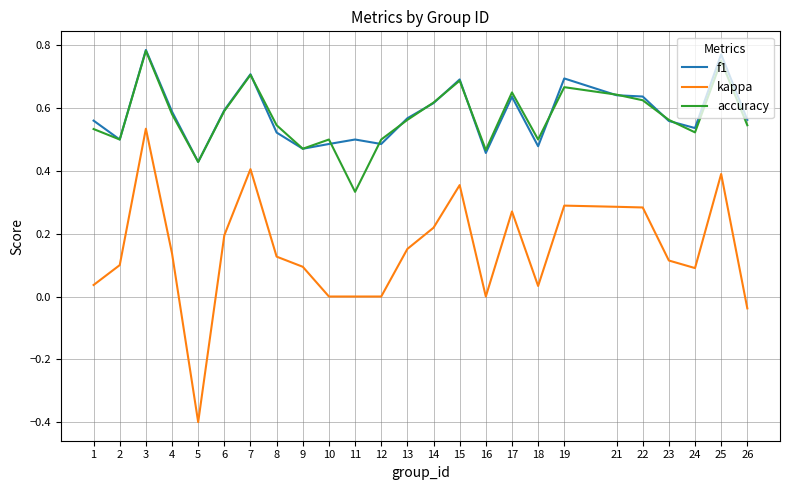

The value of kappa at 11 is 0.0. True or false?

True